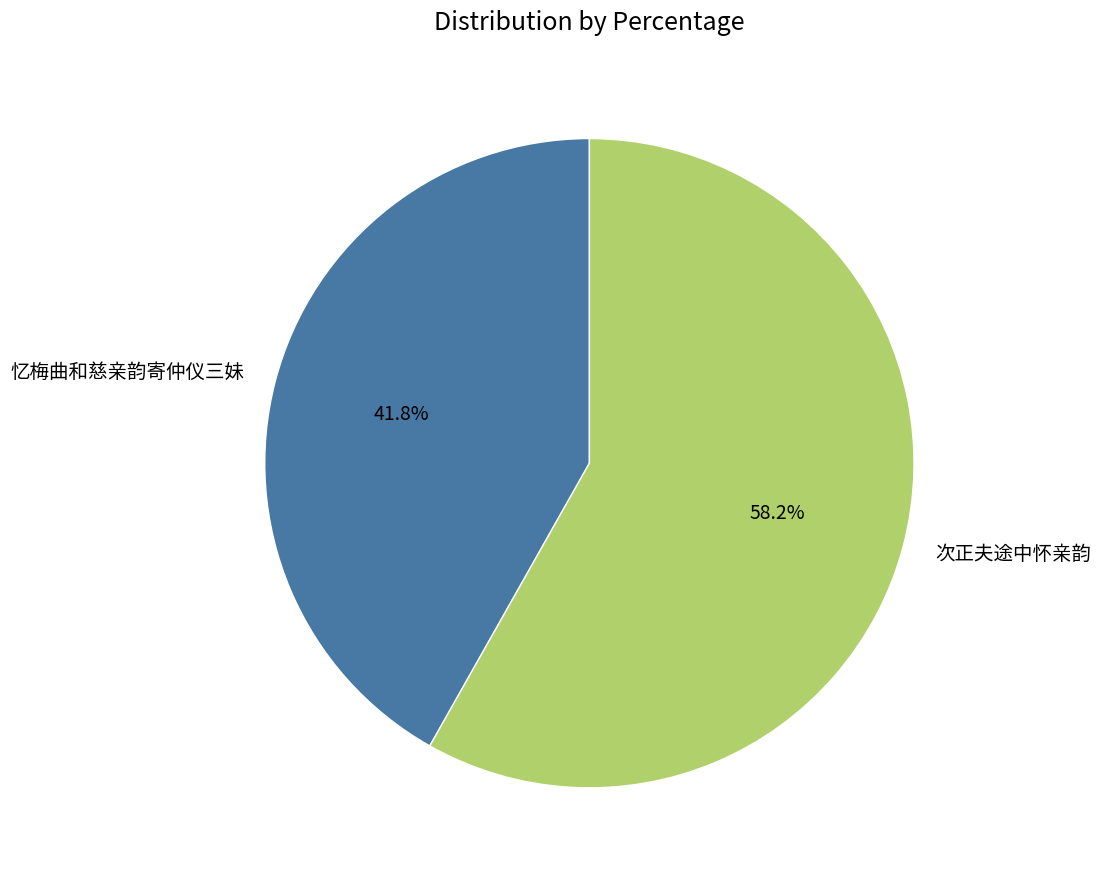

What is the ratio of the value at 次正夫途中怀亲韵 to the value at 忆梅曲和慈亲韵寄仲仪三妹?

1.4